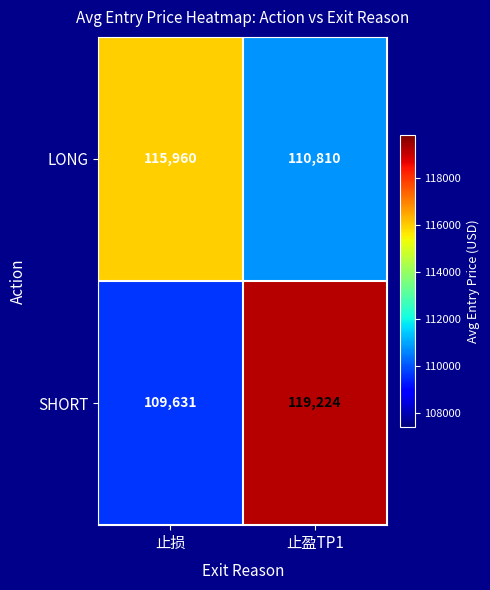

Rank the series by their average value, from highest to lowest.

SHORT, LONG